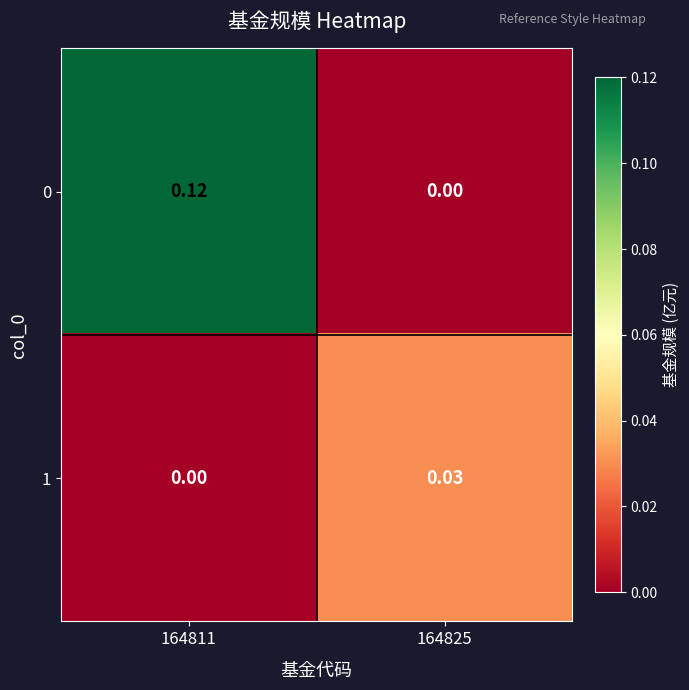

Is the value of 1 at 164825 greater than the value of 0 at 164811?

No